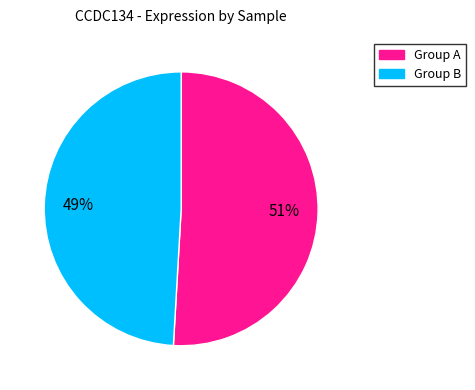

To the nearest percent, what portion does Group B represent?

49%